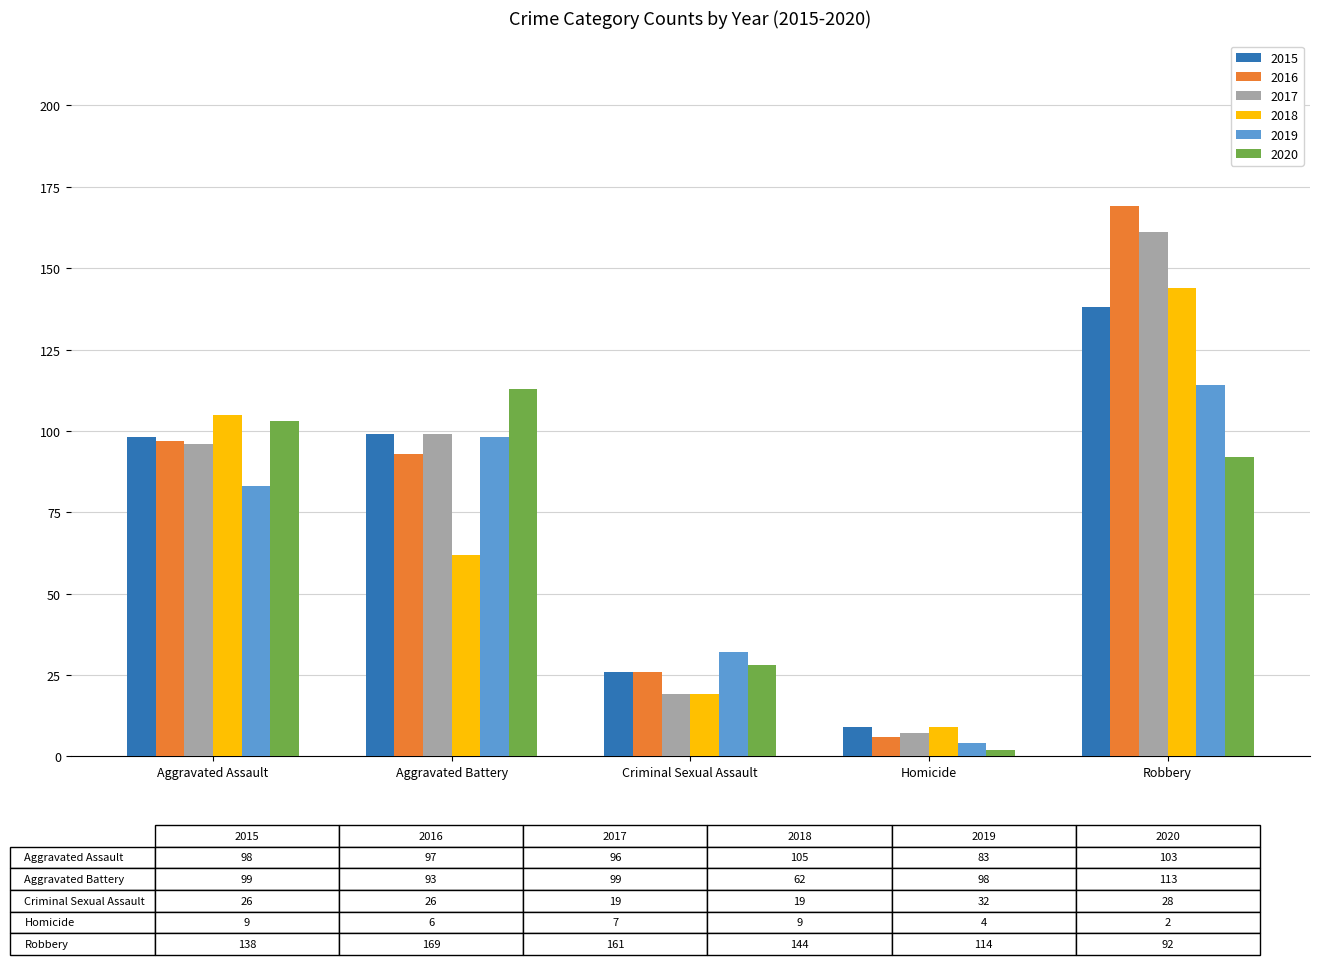

What is the average value of the 2016 series?

78